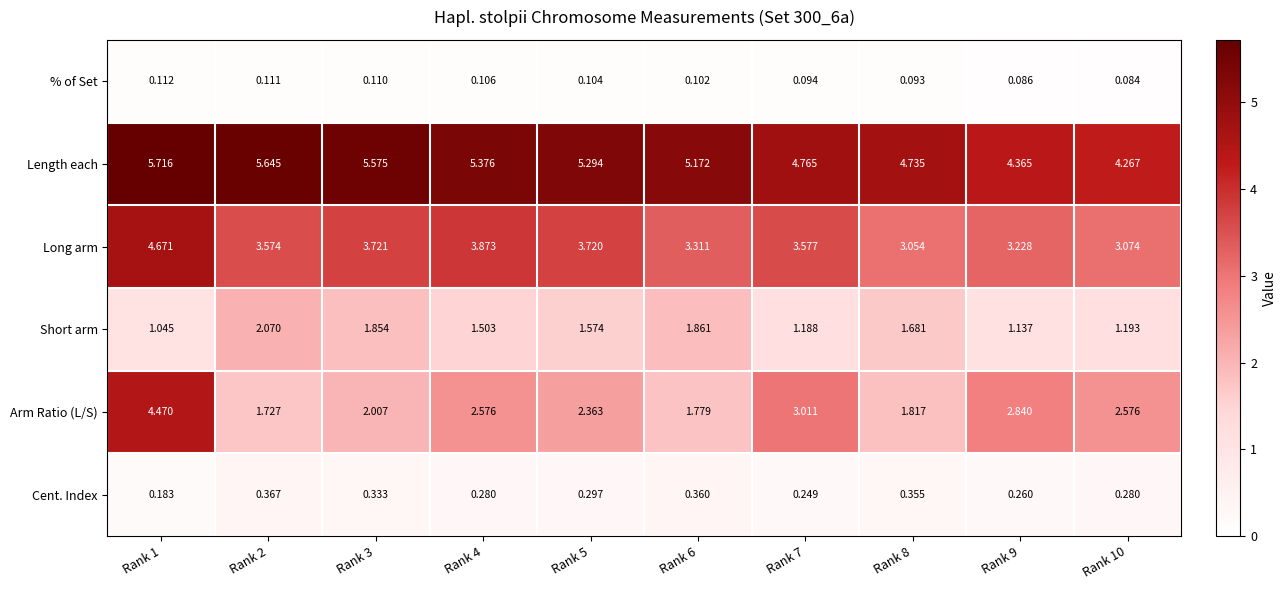

Is the value of Cent. Index at Rank 8 greater than the value of Arm Ratio (L/S) at Rank 3?

No